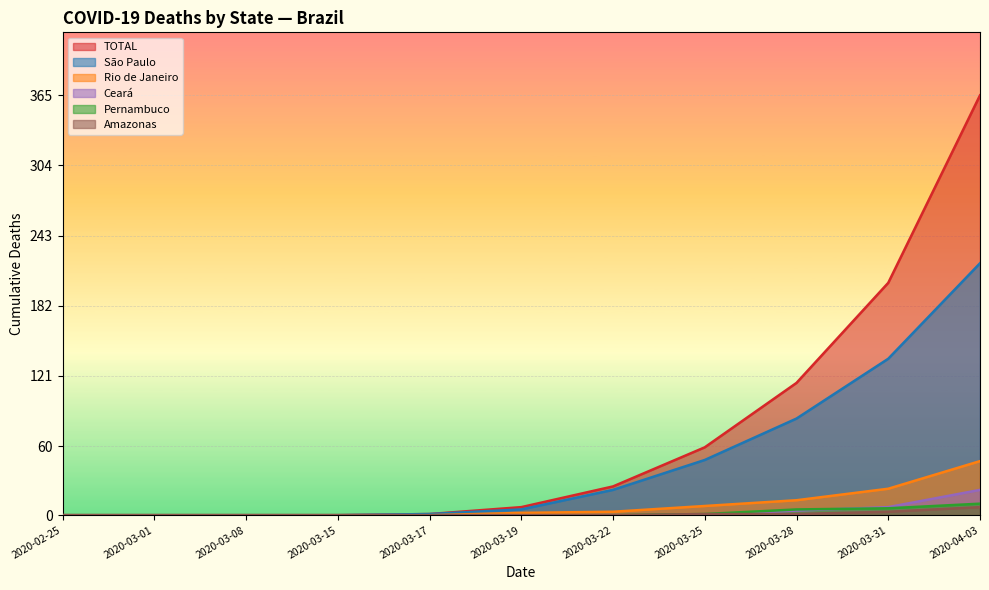

List the series in order of their peak value, highest first.

TOTAL, São Paulo, Rio de Janeiro, Ceará, Pernambuco, Amazonas